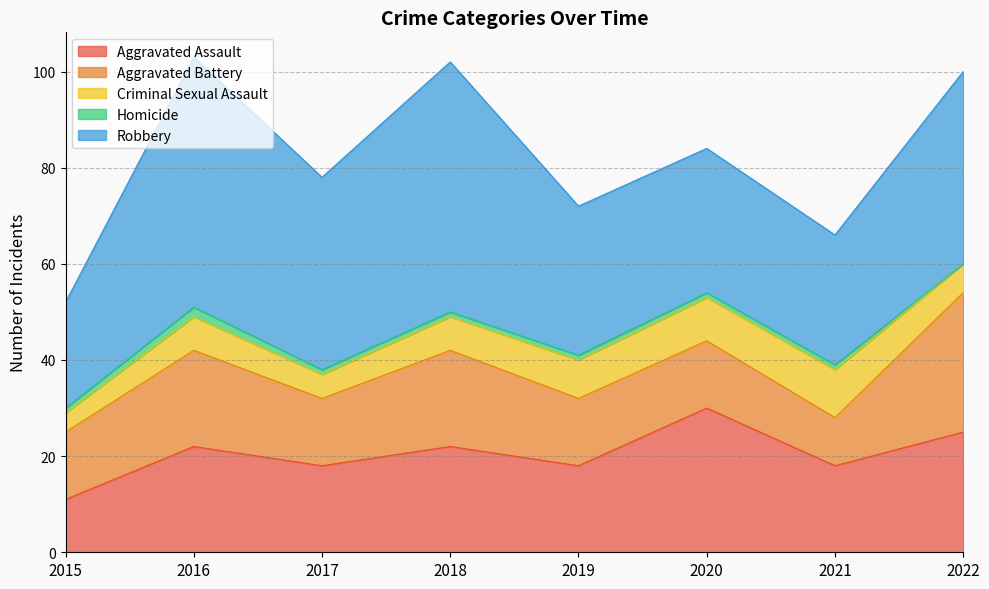

What are all the series names shown in the legend?

Aggravated Assault, Aggravated Battery, Criminal Sexual Assault, Homicide, Robbery